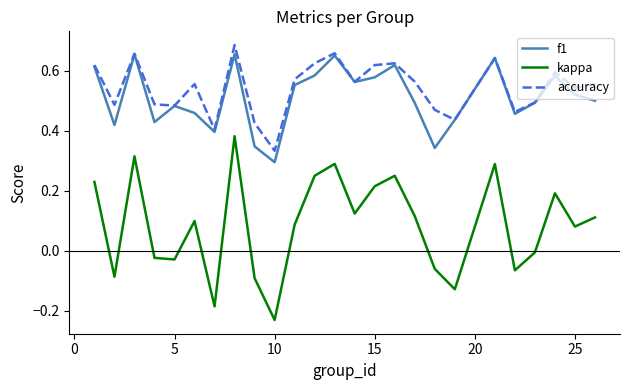

What are all the series names shown in the legend?

f1, kappa, accuracy